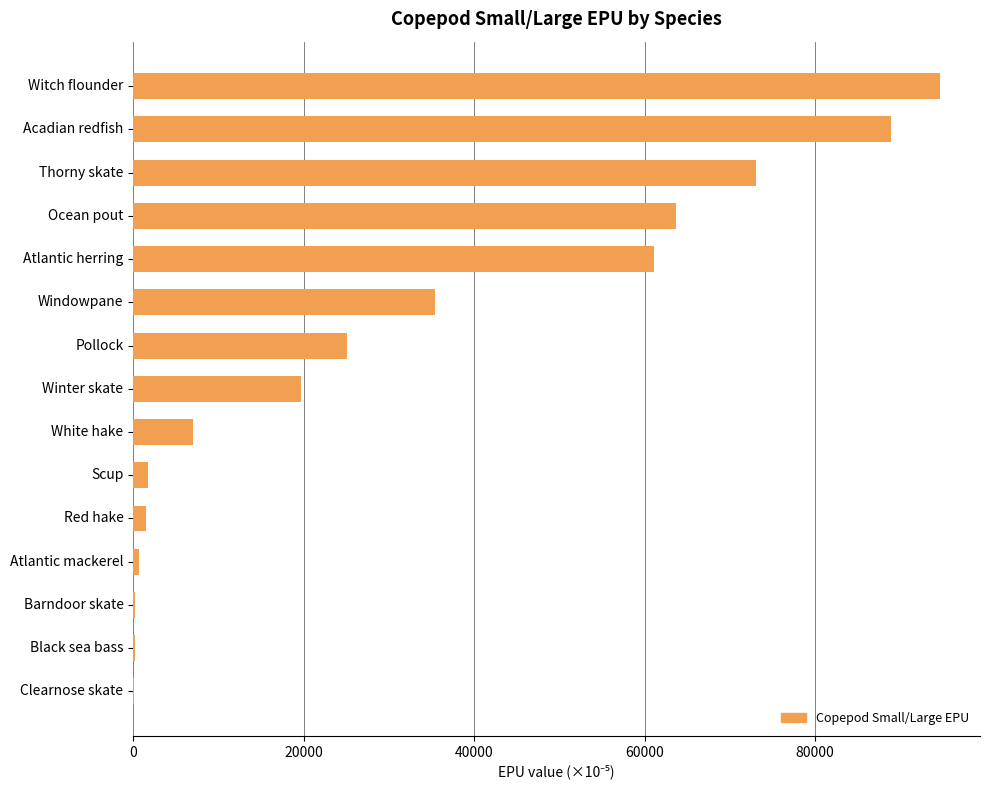

Does the chart contain stacked bars?

No